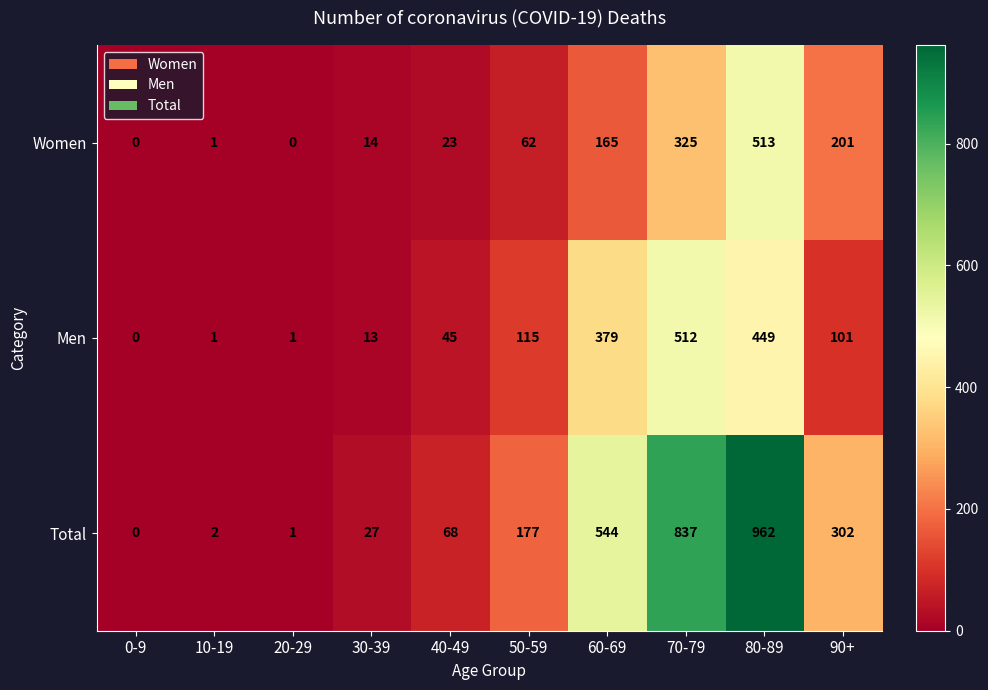

At 50-59, list the series in order from largest to smallest.

Total, Men, Women